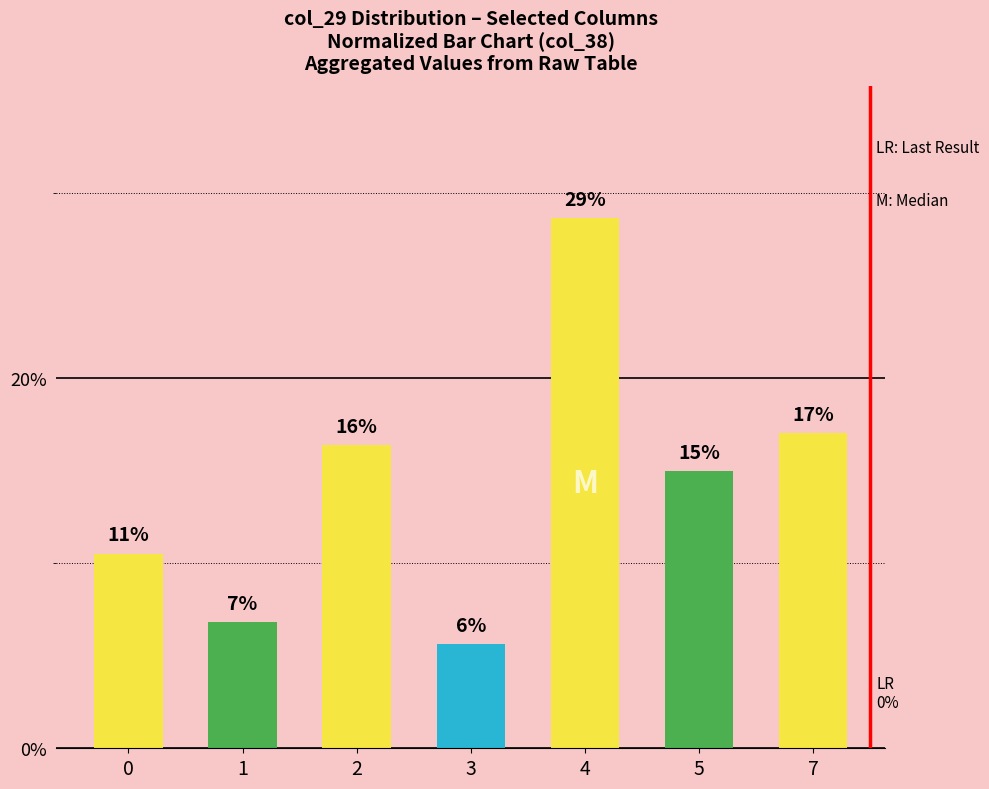

Is it true that the value at 1 is 2.5?

False